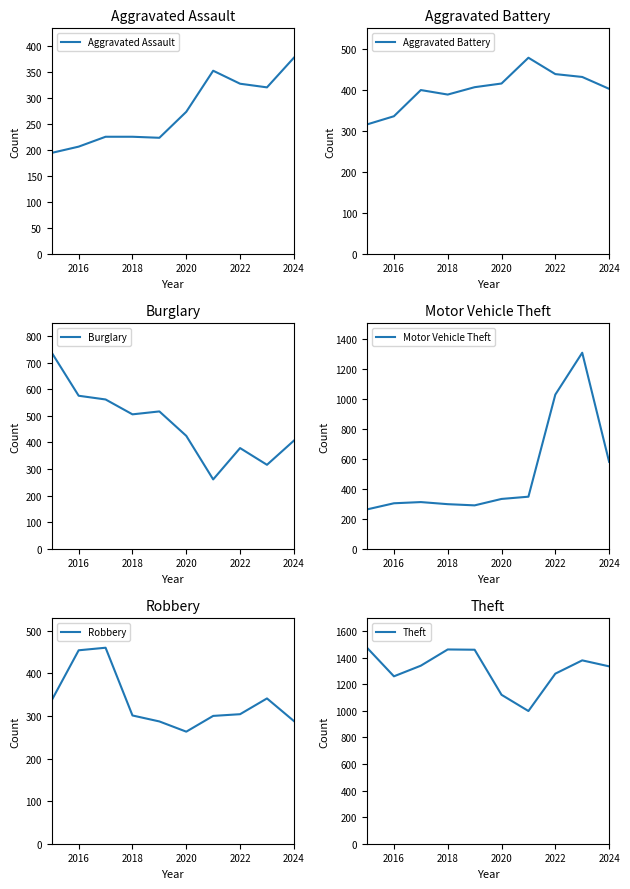

True or false: Robbery has more than 1 points higher than both neighbors.

True